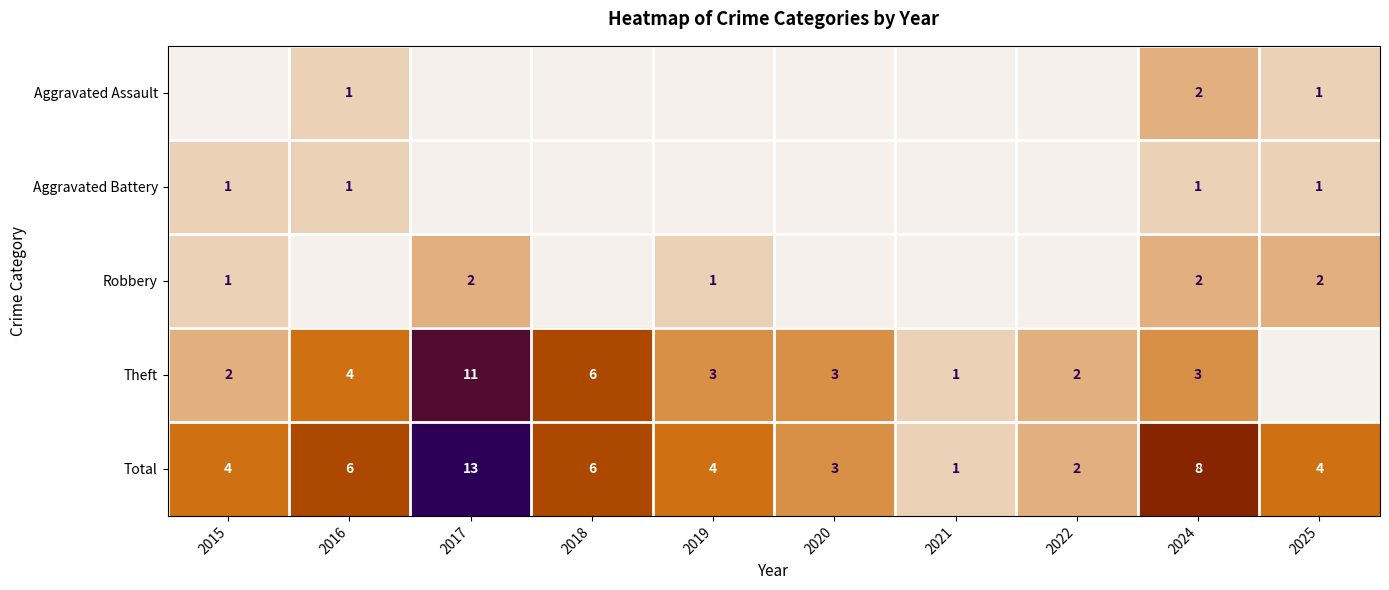

At which label does Total reach its minimum?

2021